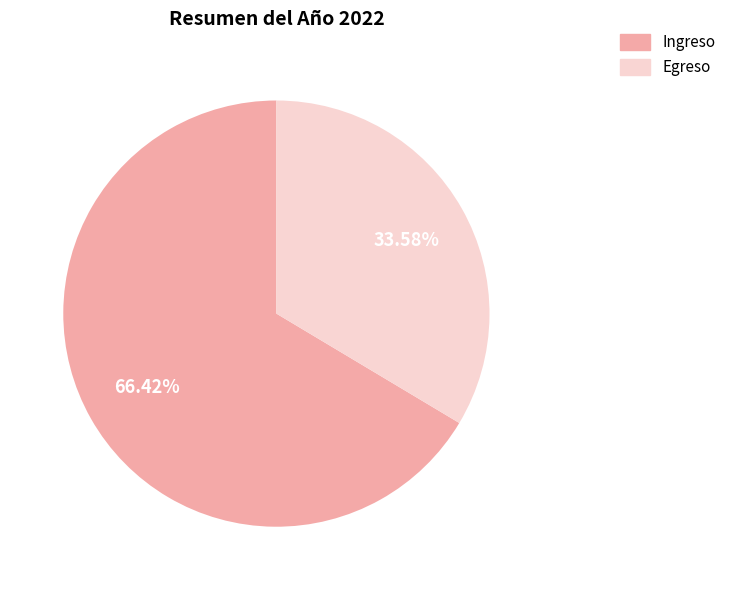

What portion of the pie excludes Ingreso?

33.6%